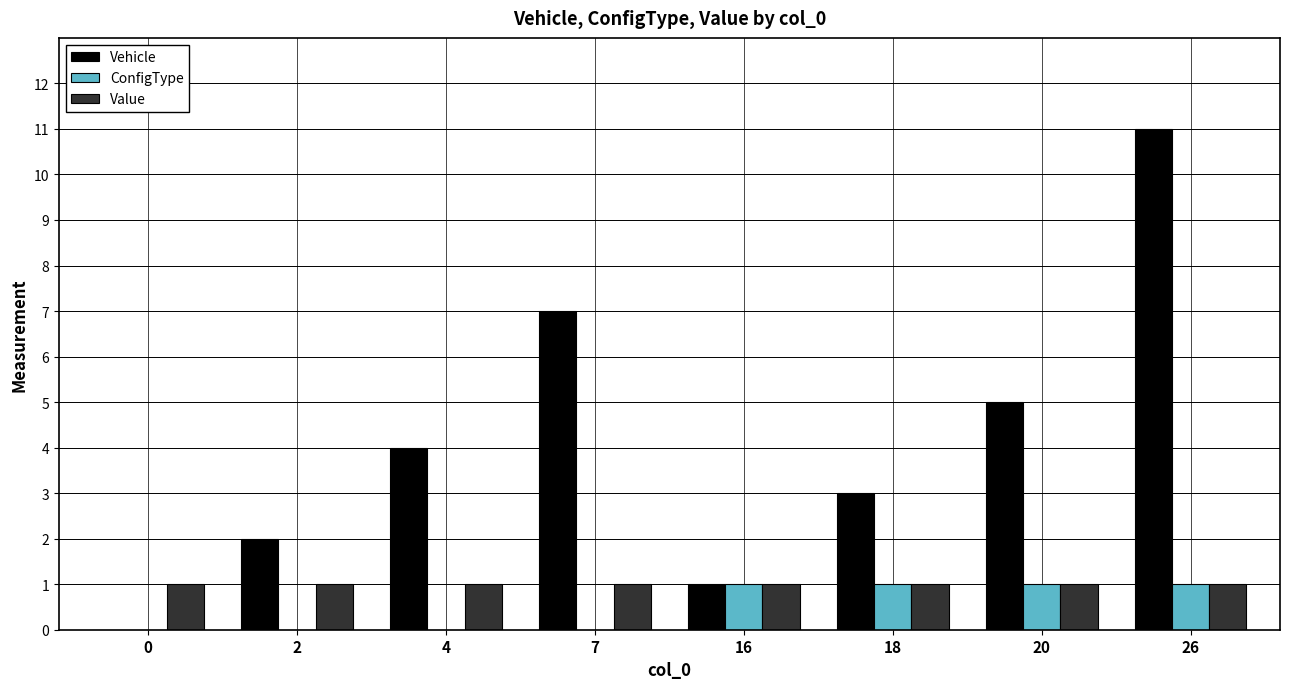

What is the average value of the Vehicle series?

4